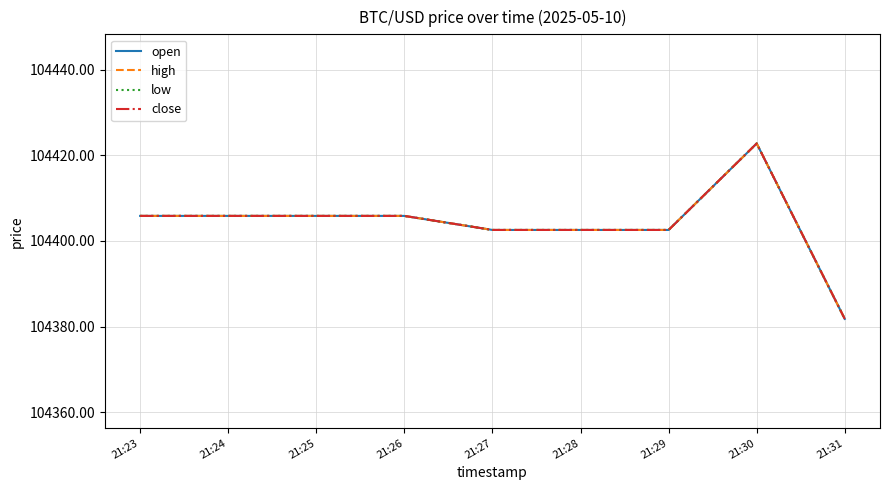

Reading right to left, list all the values displayed in this chart.

open: 21:31=104381.8	21:30=104422.8	21:29=104402.6	21:28=104402.6	21:27=104402.6	21:26=104405.9	21:25=104405.9	21:24=104405.9	21:23=104405.9
high: 21:31=104381.8	21:30=104422.8	21:29=104402.6	21:28=104402.6	21:27=104402.6	21:26=104405.9	21:25=104405.9	21:24=104405.9	21:23=104405.9
low: 21:31=104381.8	21:30=104422.8	21:29=104402.6	21:28=104402.6	21:27=104402.6	21:26=104405.9	21:25=104405.9	21:24=104405.9	21:23=104405.9
close: 21:31=104381.8	21:30=104422.8	21:29=104402.6	21:28=104402.6	21:27=104402.6	21:26=104405.9	21:25=104405.9	21:24=104405.9	21:23=104405.9